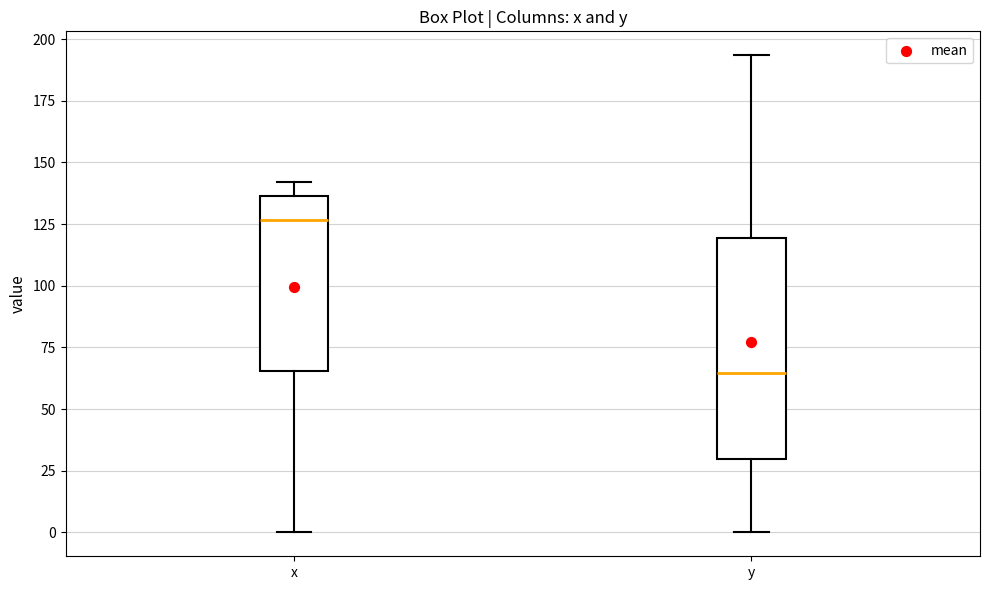

Where is the lower edge of the box for y on the y-axis? The values are not printed on the chart, so give them approximately, as read against the axis.

30